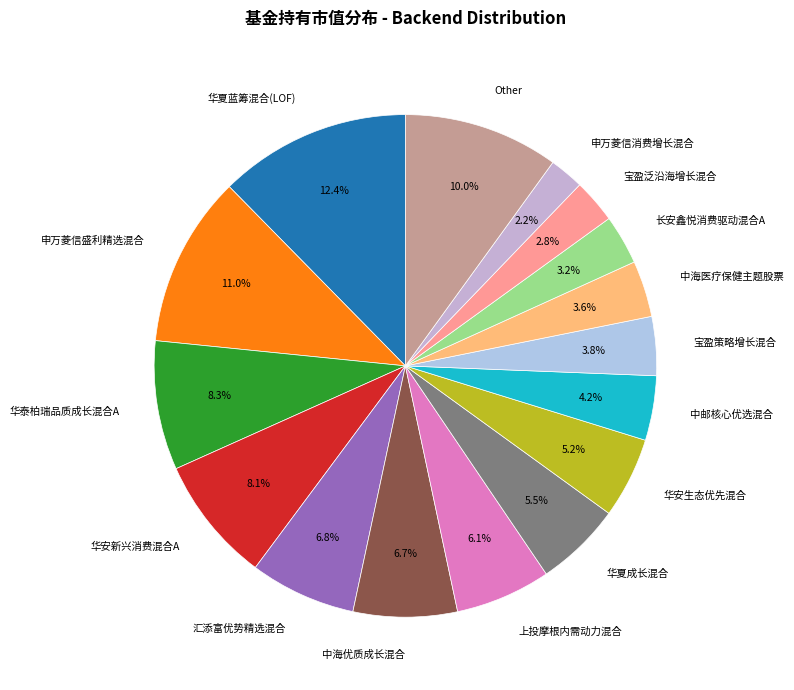

Which slice is the largest?

华夏蓝筹混合(LOF)